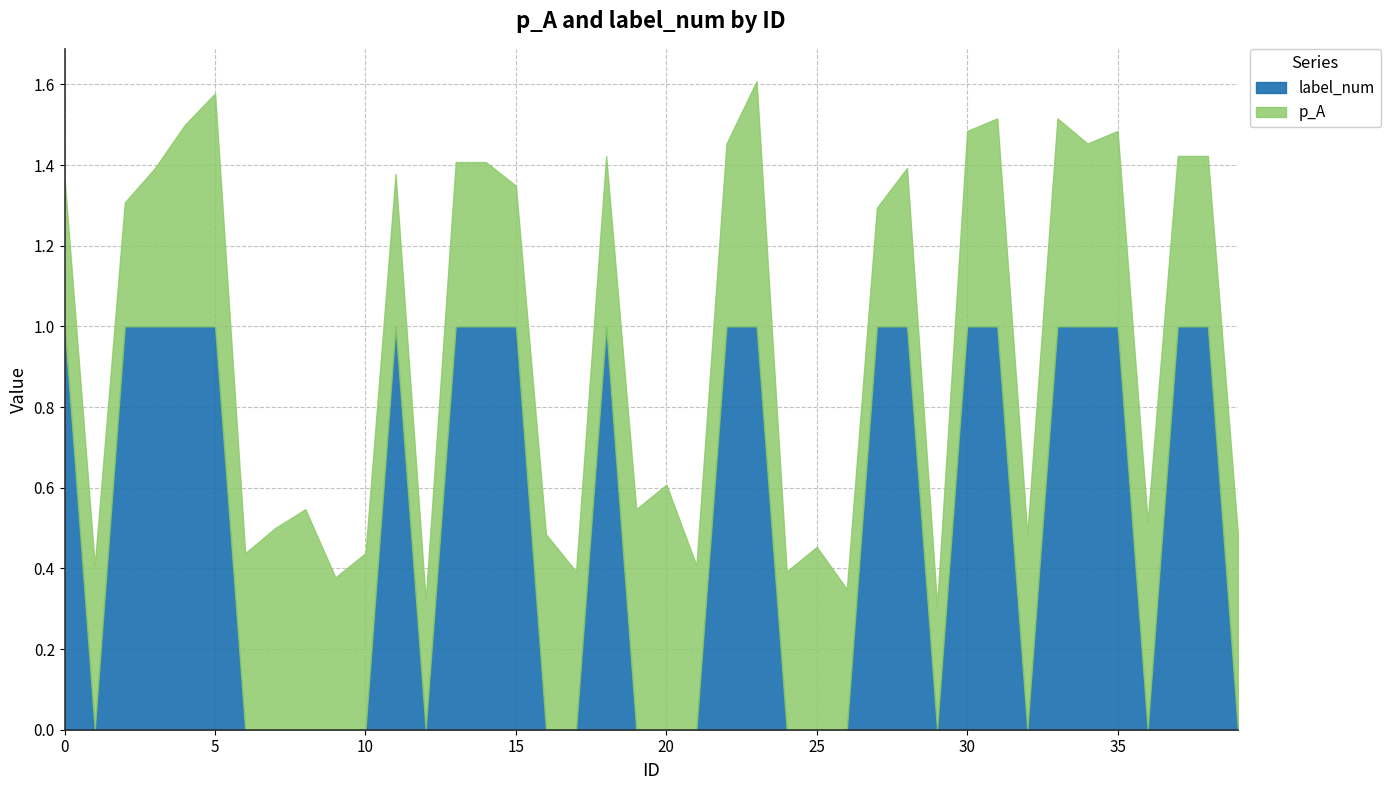

How many times do label_num and p_A cross each other?

19